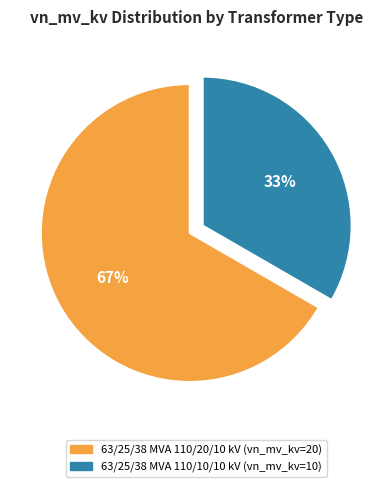

Rank the categories by value from lowest to highest.

63/25/38 MVA 110/10/10 kV, 63/25/38 MVA 110/20/10 kV